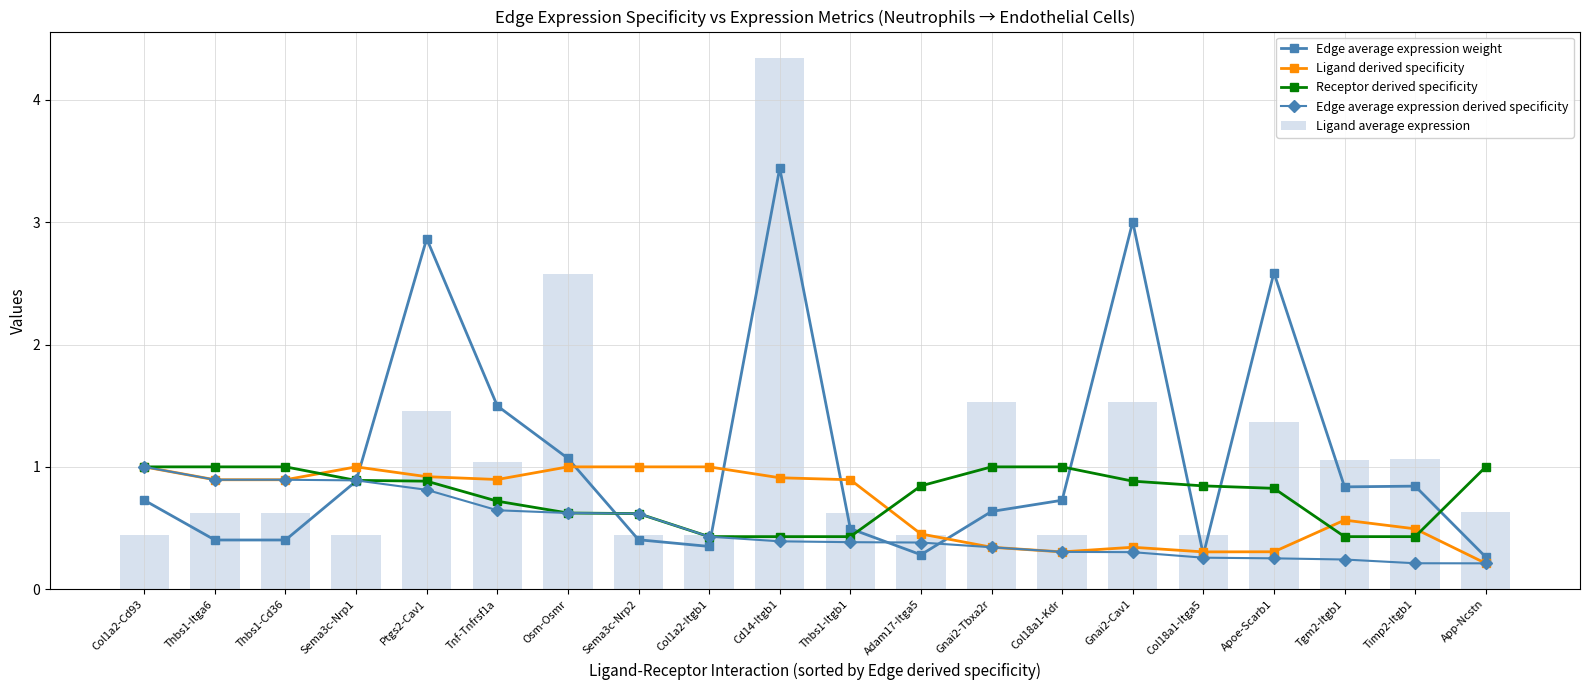

What are all the series names shown in the legend?

Edge average expression weight, Ligand derived specificity, Receptor derived specificity, Edge average expression derived specificity, Ligand average expression